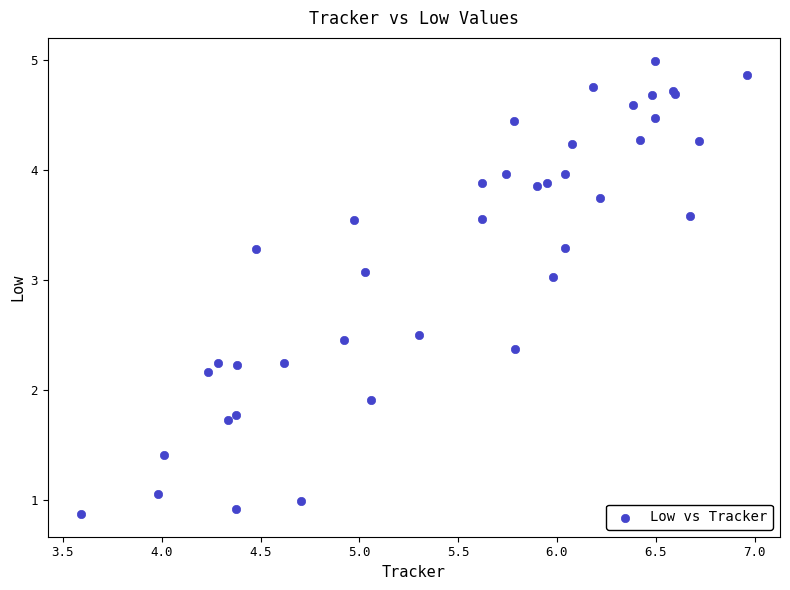

What Y value in the scatter plot is closest to 2?

1.9